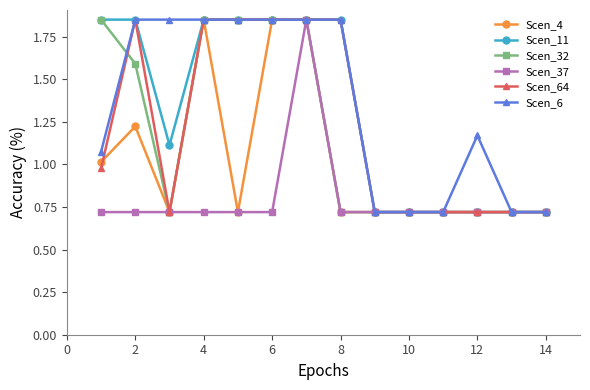

True or false: Scen_6 has more than 0 interior local peaks.

True